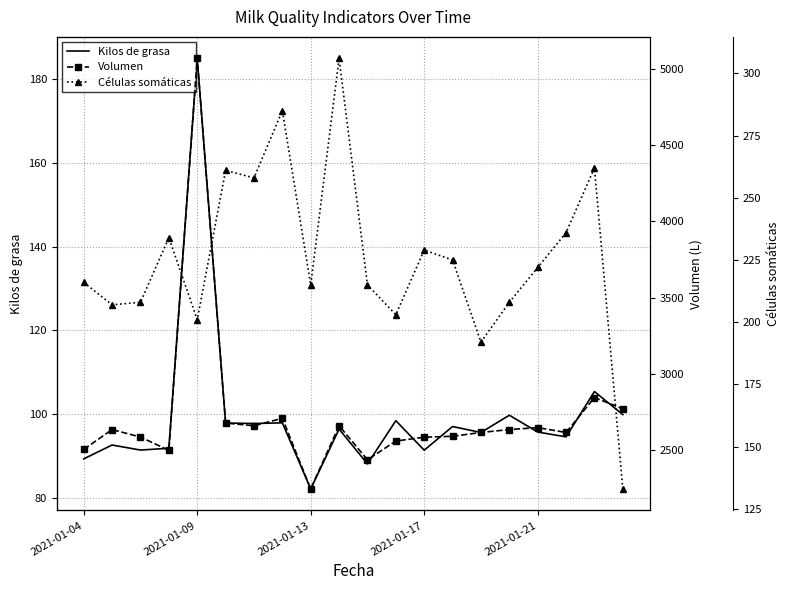

List the series in order of their peak value, lowest first.

Kilos de grasa, Células somáticas, Volumen